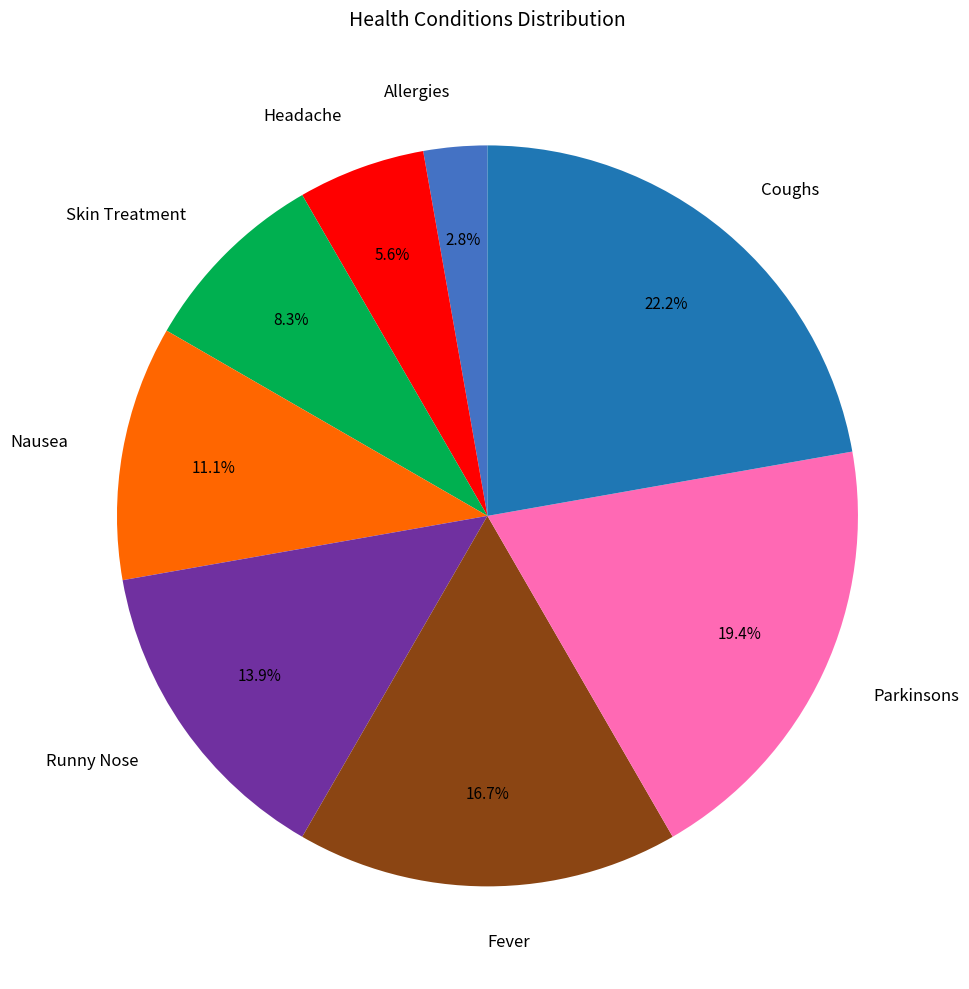

Is it true that Coughs is 37% of the pie?

False